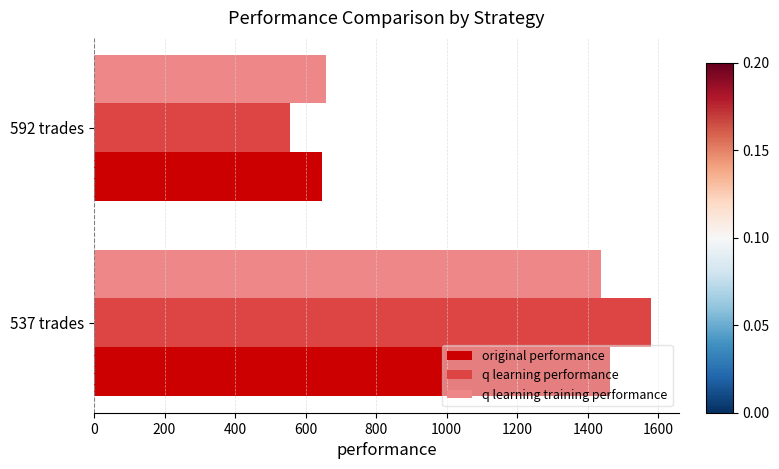

Between 537 trades and 592 trades, which series saw the biggest shift?

q learning performance